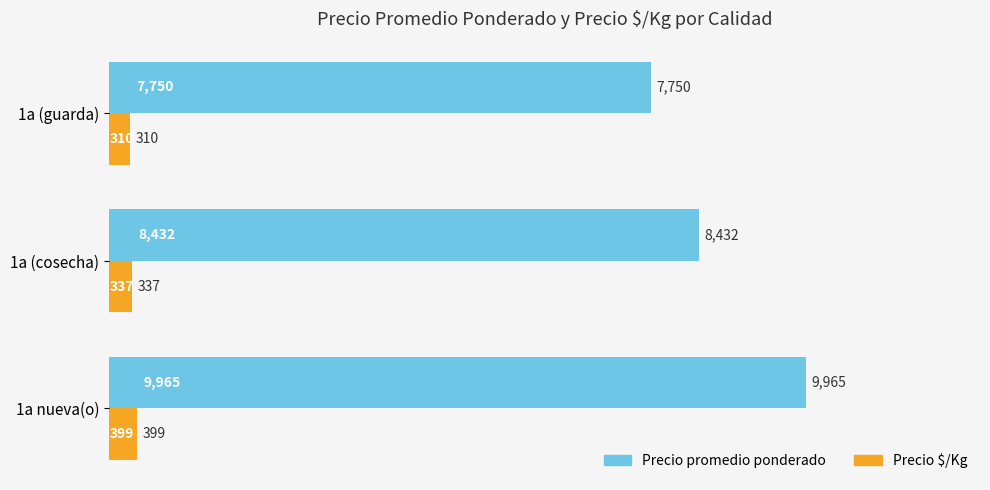

What is the difference between the second highest and minimum values in the Precio $/Kg series?

27